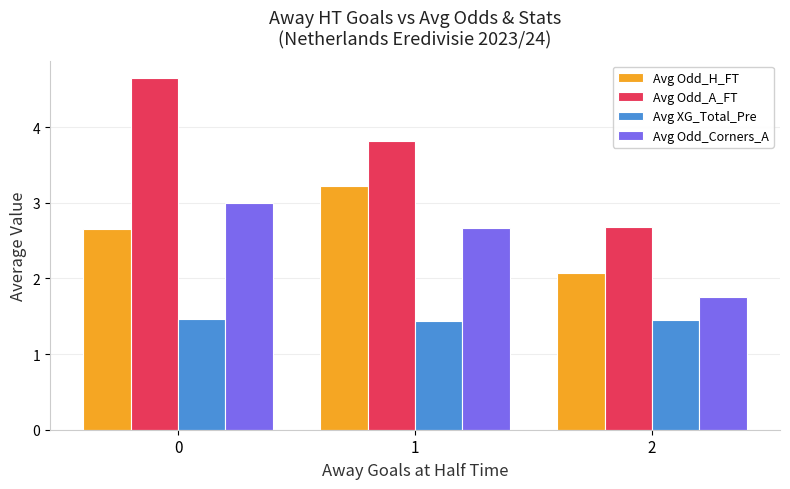

The value of Avg Odd_Corners_A at 1 is 0.8. True or false?

False